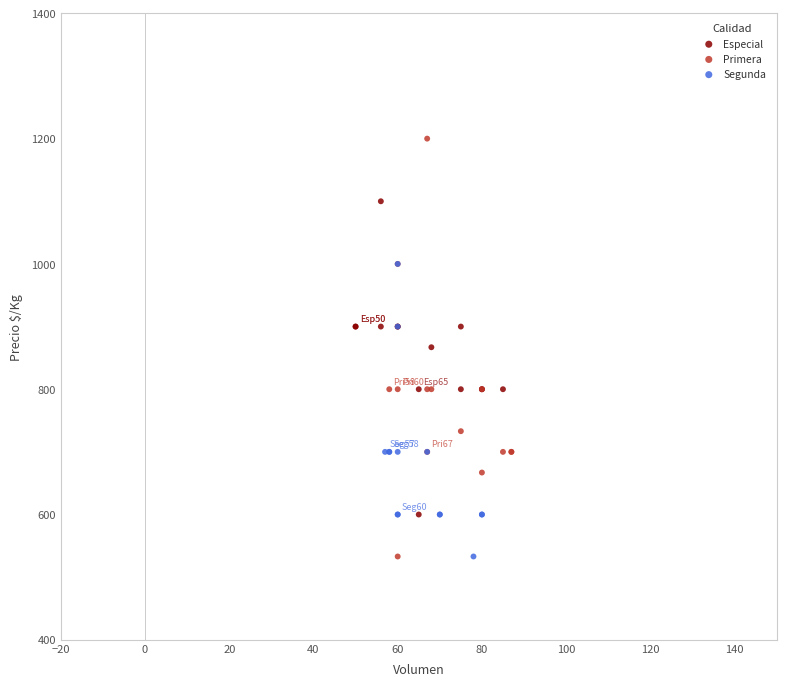

Which series contains the highest Y value?

Primera